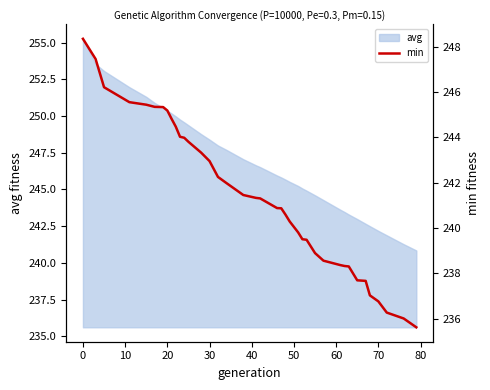

What is the highest value of the avg series?

255.3